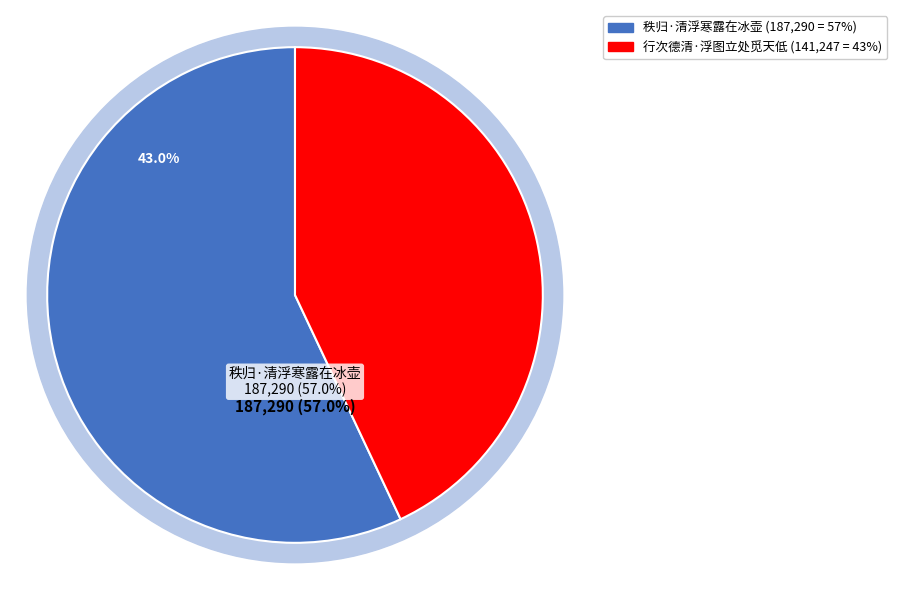

What is the total percentage of 秩归·清浮寒露在冰壶 and 行次德清·浮图立处觅天低?

100.0%